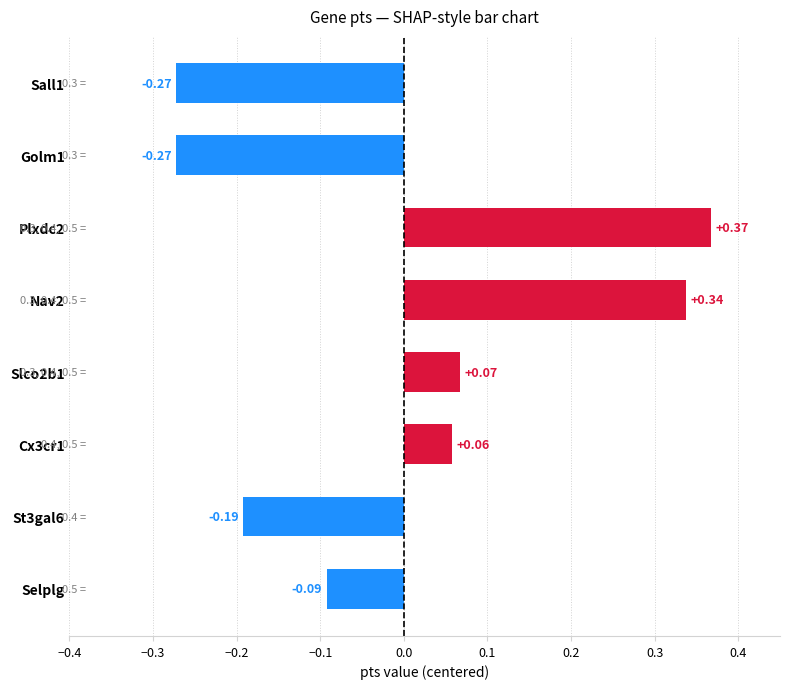

At which label is the value closest to 0?

Cx3cr1